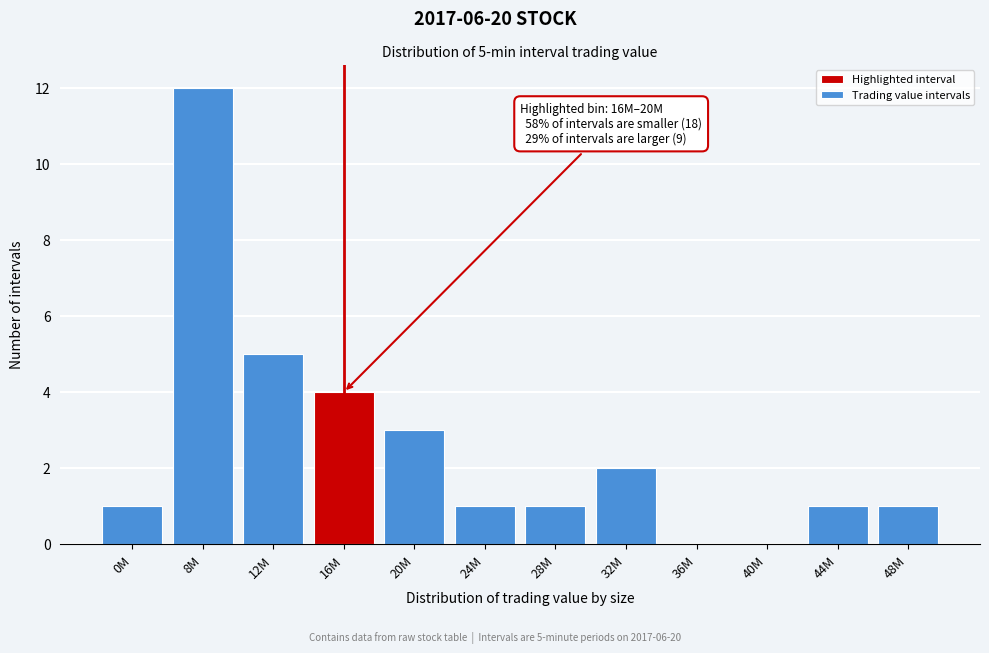

Reading left to right, list all the values displayed in this chart.

0M=1	8M=12	12M=5	16M=4	20M=3	24M=1	28M=1	32M=2	36M=0	40M=0	44M=1	48M=1